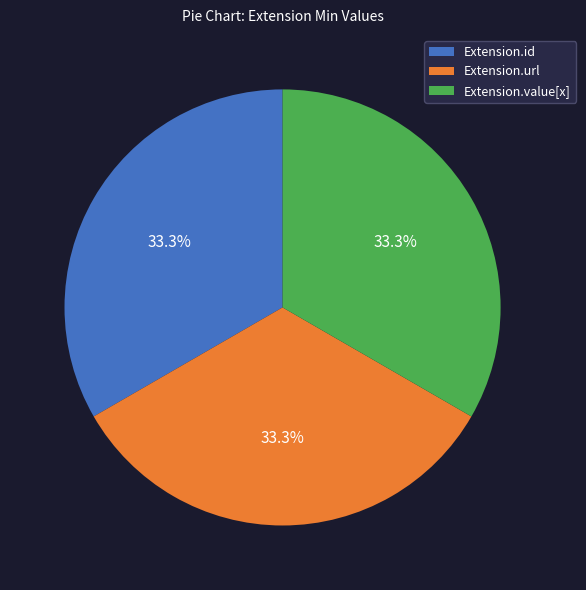

Approximately how many times larger is the value at Extension.url compared to Extension.value[x]?

1.0